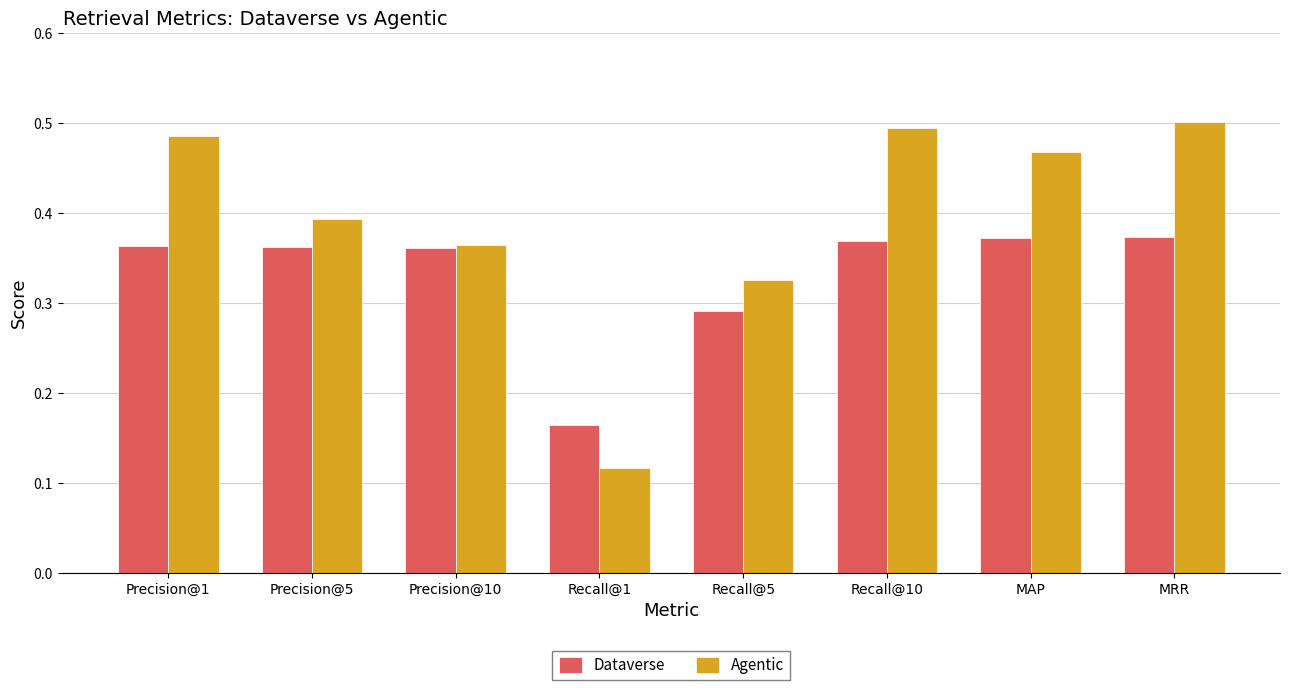

Which series has the largest range (max minus min)?

Agentic